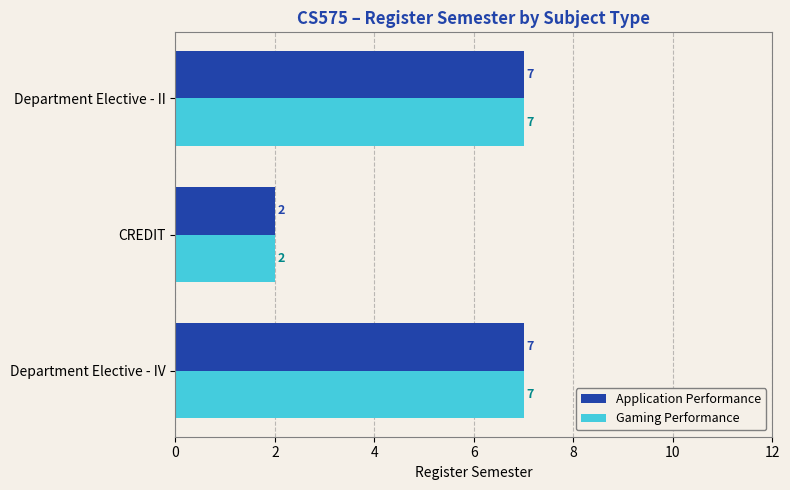

What is the difference between the second highest and minimum values in the Gaming Performance series?

5